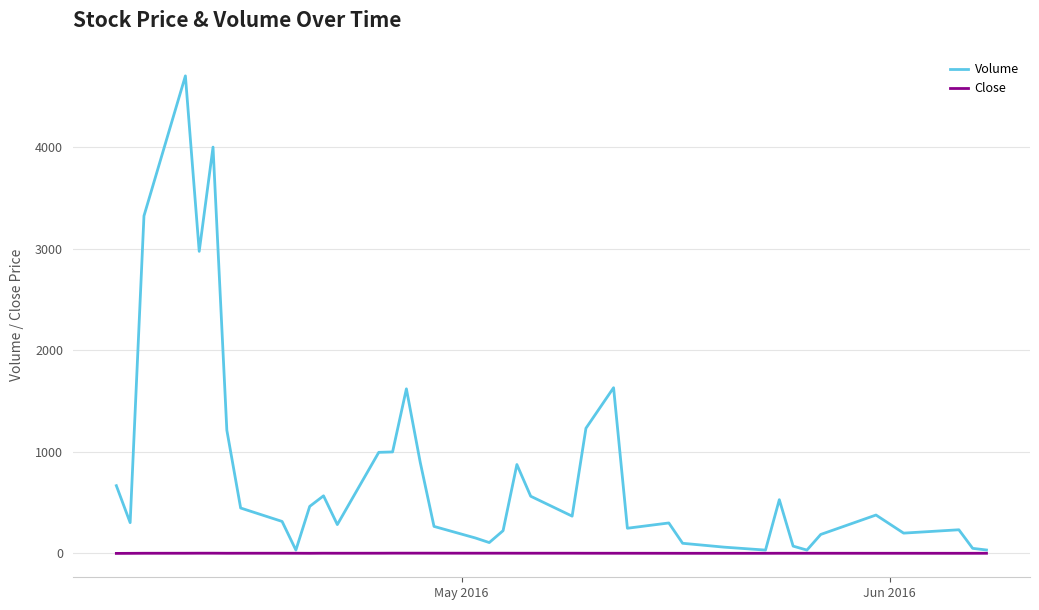

Which series has the largest total across all categories?

Volume